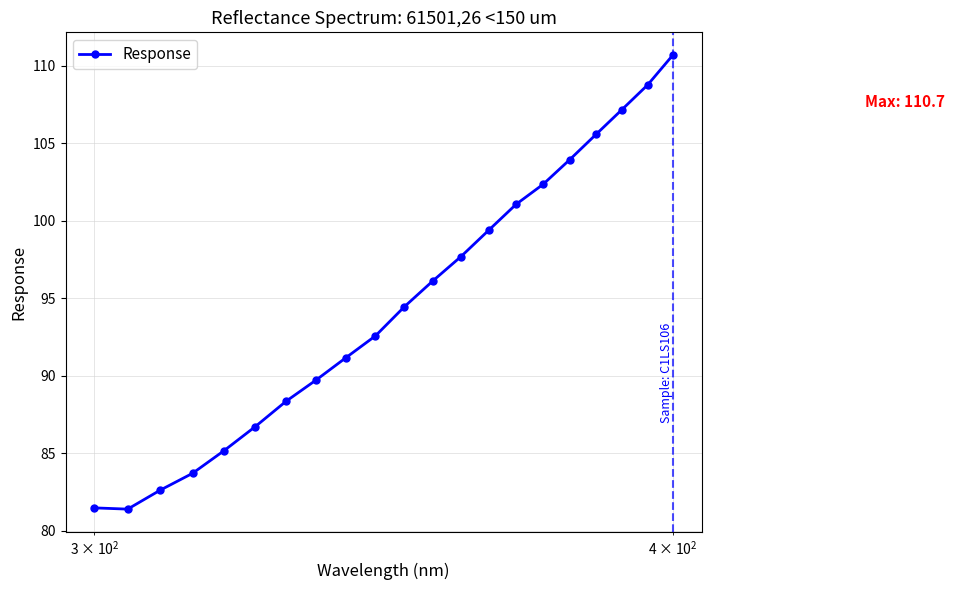

What is the value of the 2nd point from the left?

81.4